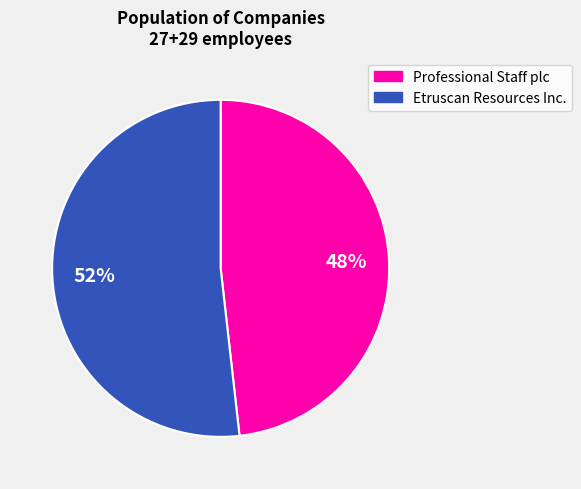

Approximately how many times larger is the value at Etruscan Resources Inc. compared to Professional Staff plc?

1.1